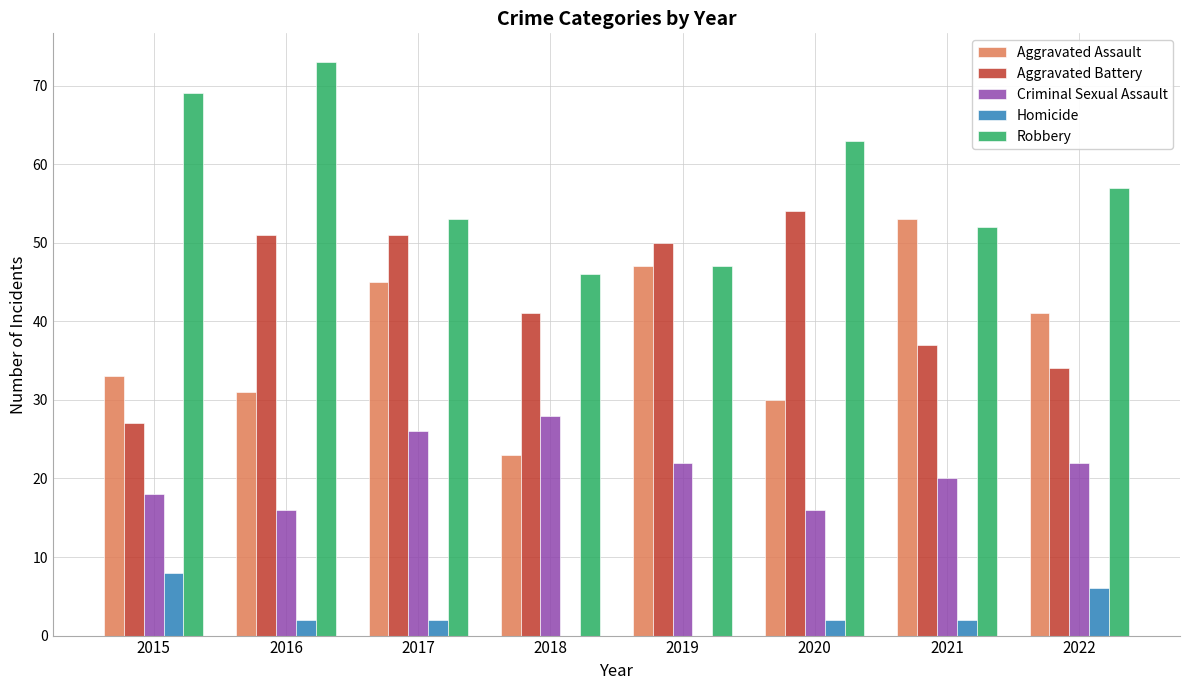

Is the value of Robbery at 2017 greater than the value of Aggravated Assault at 2022?

Yes